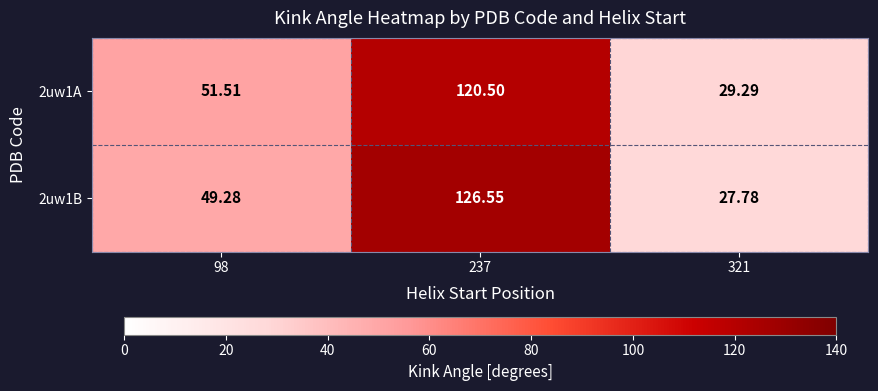

Is the value of 2uw1A at 98 greater than the value of 2uw1B at 237?

No